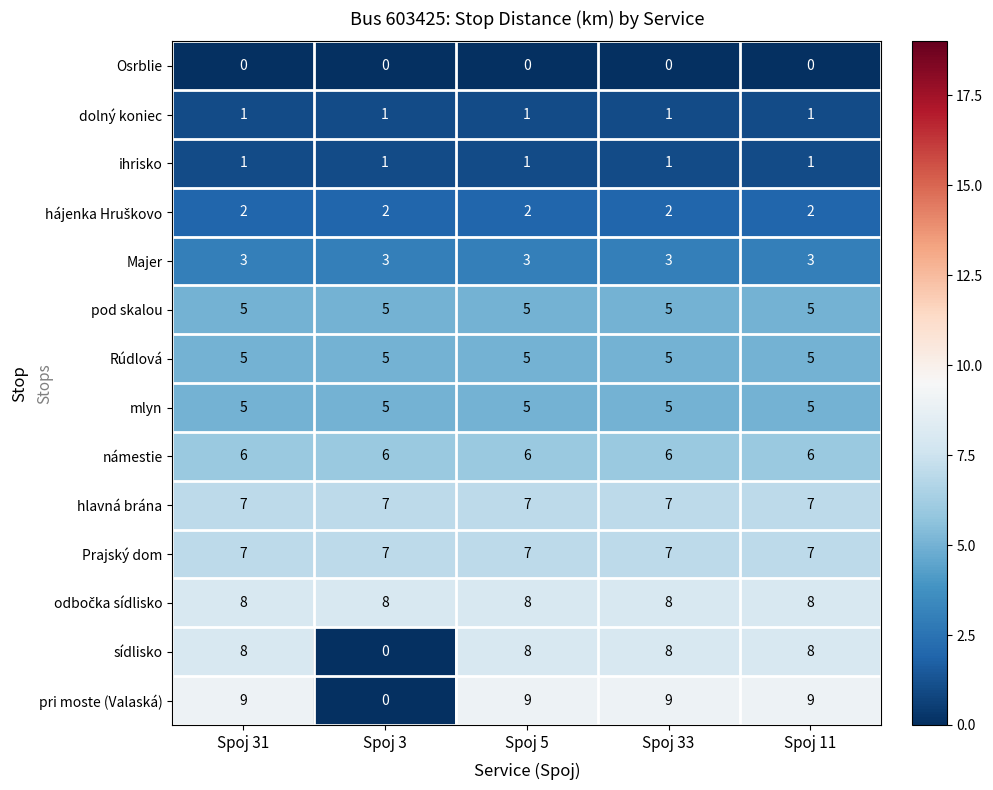

What is the difference between the highest and lowest values at Spoj 5?

9